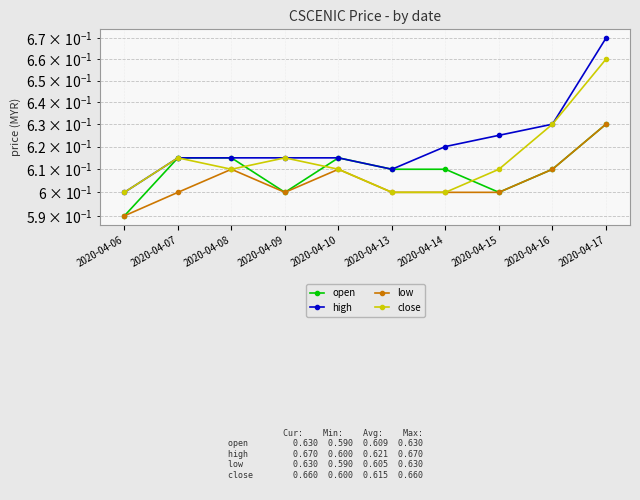

List the series in order of their overall mean, lowest first.

low, open, close, high